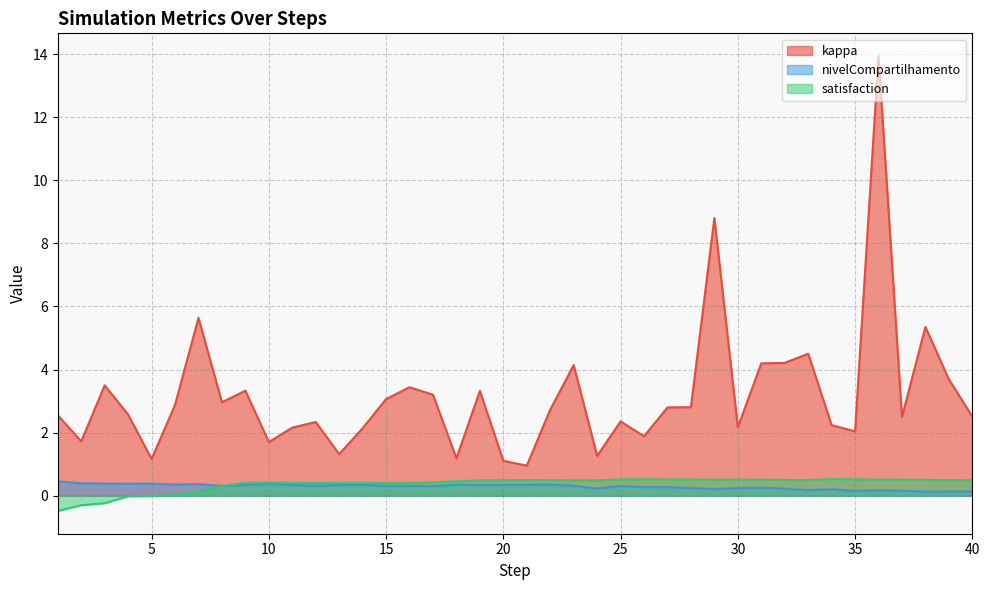

What is the difference between the second highest and second lowest values in the satisfaction series?

0.8